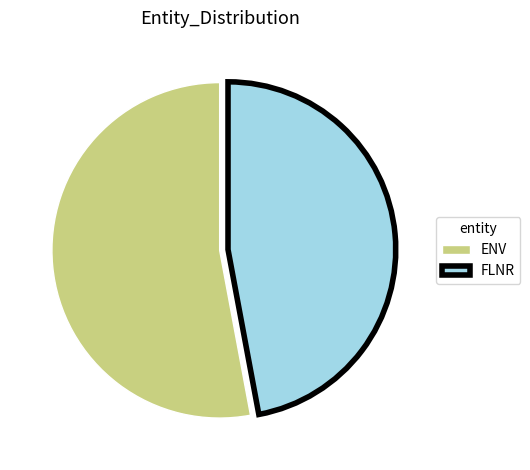

What is the ratio of the value at FLNR to the value at ENV?

0.9